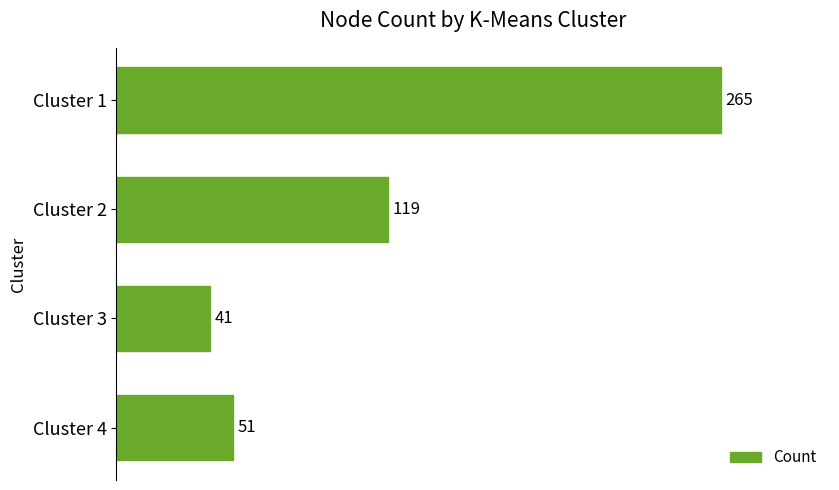

List the labels in order of value, smallest first.

Cluster 3, Cluster 4, Cluster 2, Cluster 1